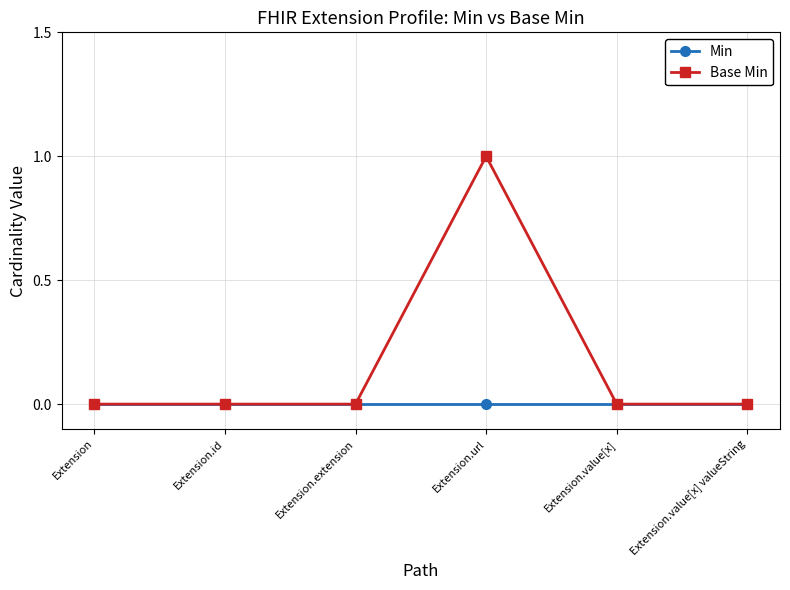

Rank the series by their average value, from lowest to highest.

Min, Base Min